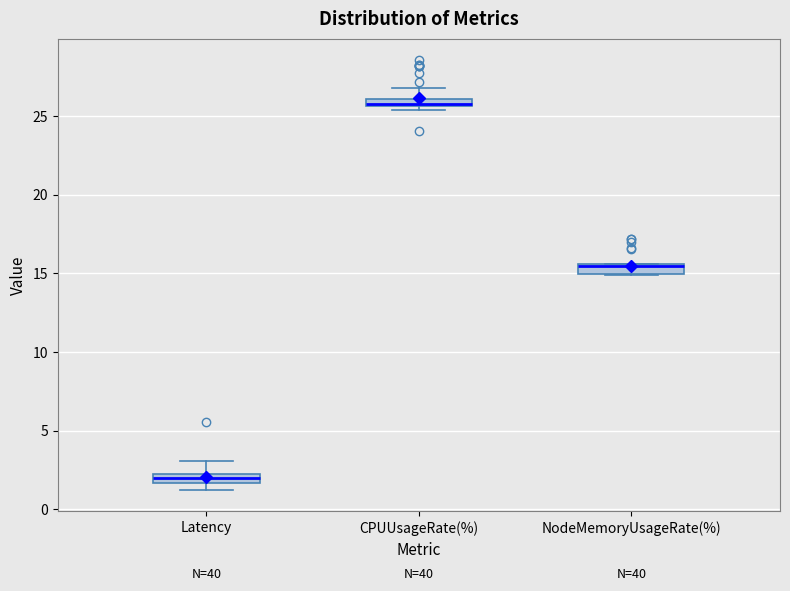

Where is the lower edge of the box for NodeMemoryUsageRate(%) on the y-axis? The values are not printed on the chart, so give them approximately, as read against the axis.

15.0